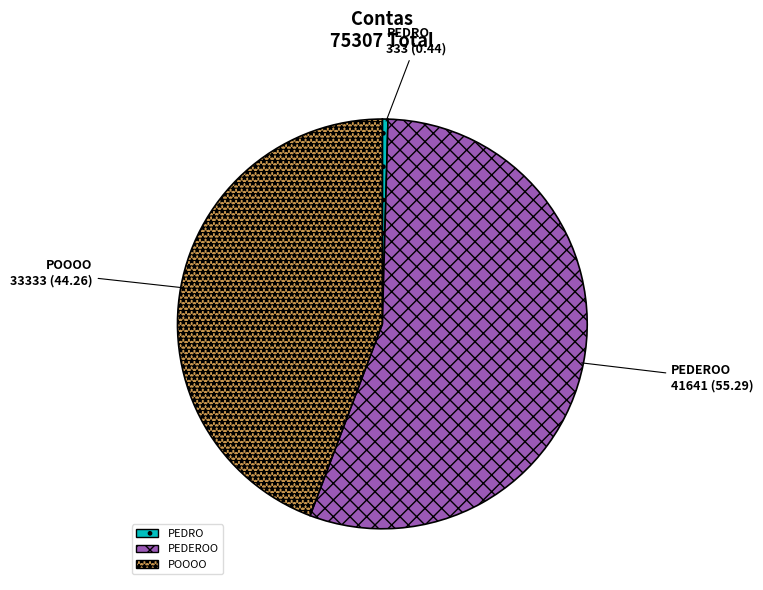

Which has a higher value, PEDRO or POOOO?

POOOO